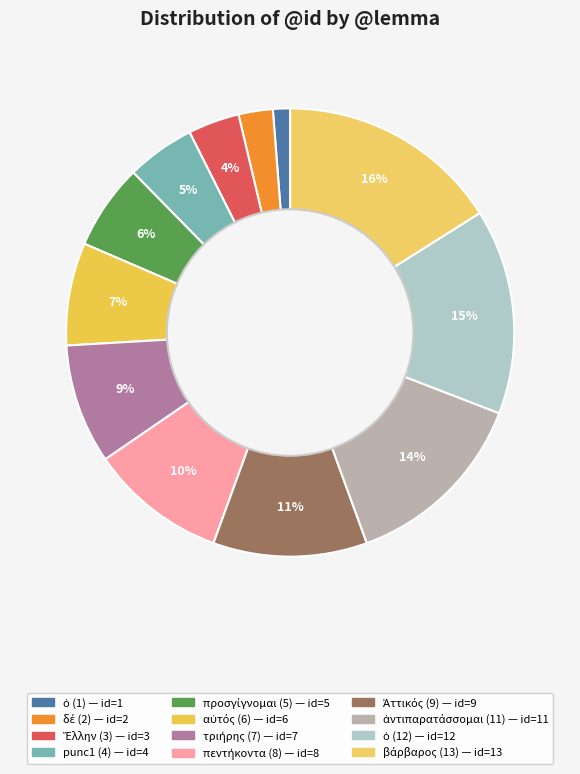

Which category has the biggest portion of the pie?

βάρβαρος